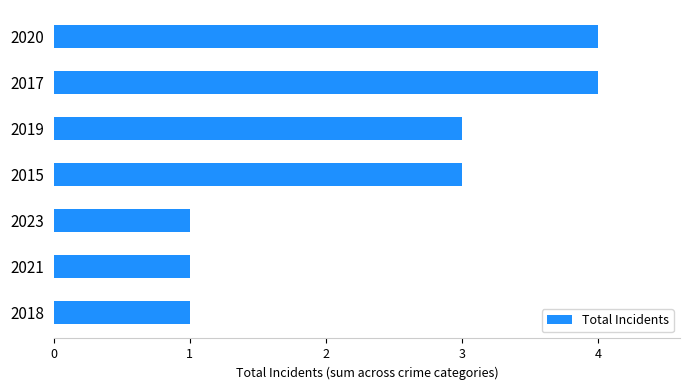

The chart shows a value of 3 at 2019. True or false?

True